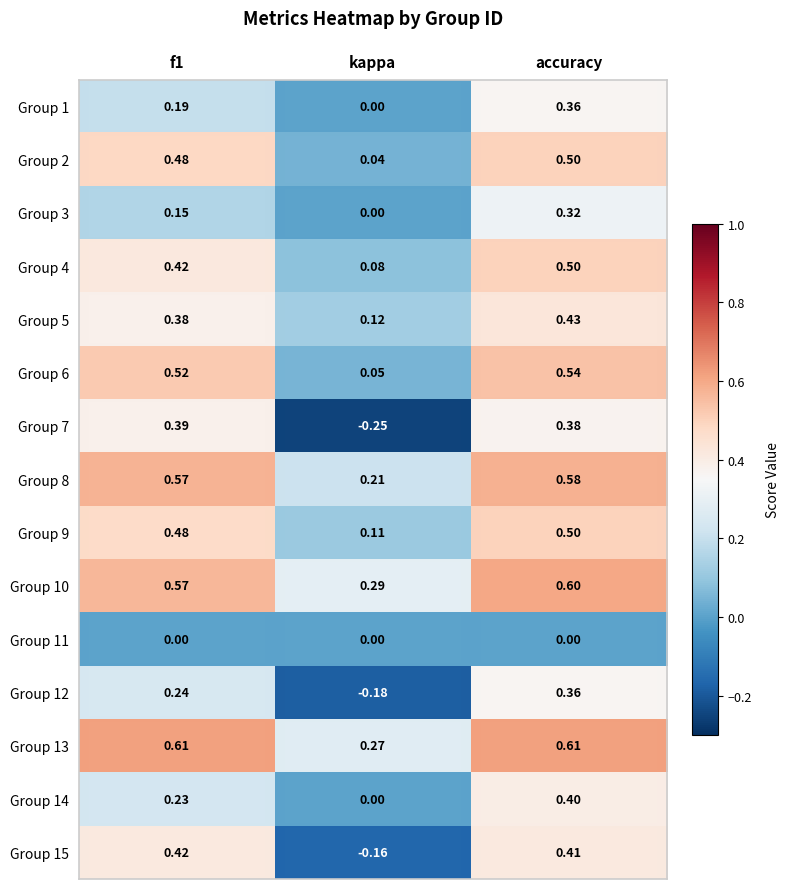

Which category has the lowest value in the Group 4 series?

kappa